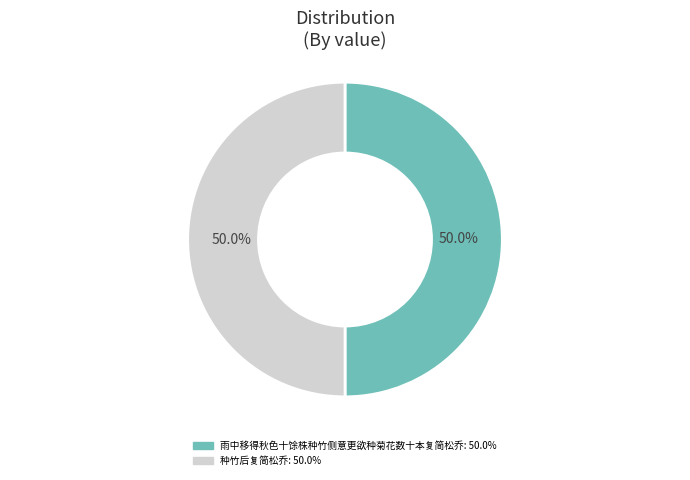

Approximately how many times larger is the value at 种竹后复简松乔 compared to 雨中移得秋色十馀株种竹侧意更欲种菊花数十本复简松乔?

1.0